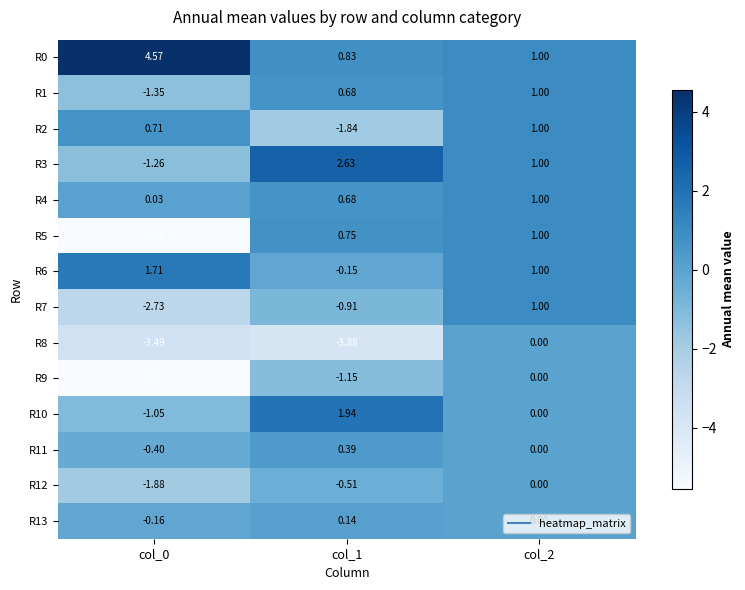

What is the total value across all series at col_0?

-16.4